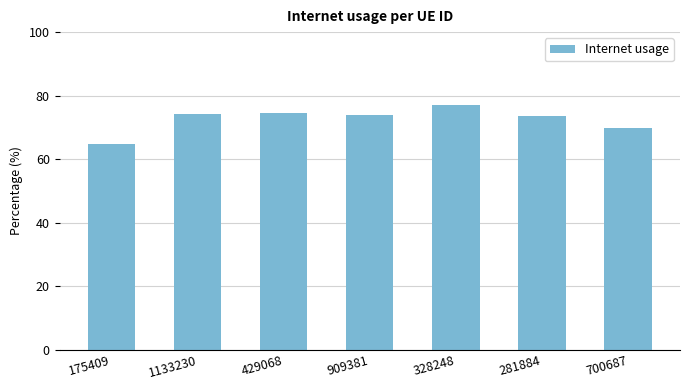

Are the bars horizontal?

No